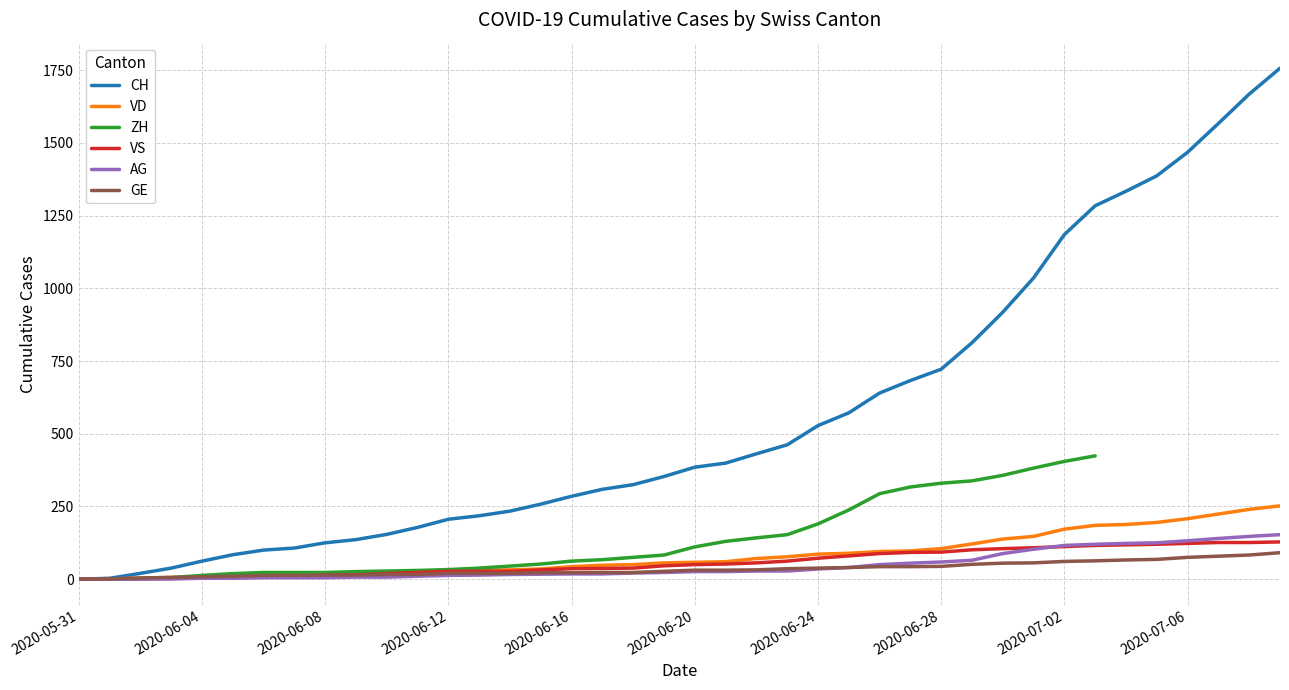

Between 16 and 19, which series saw the biggest shift?

CH